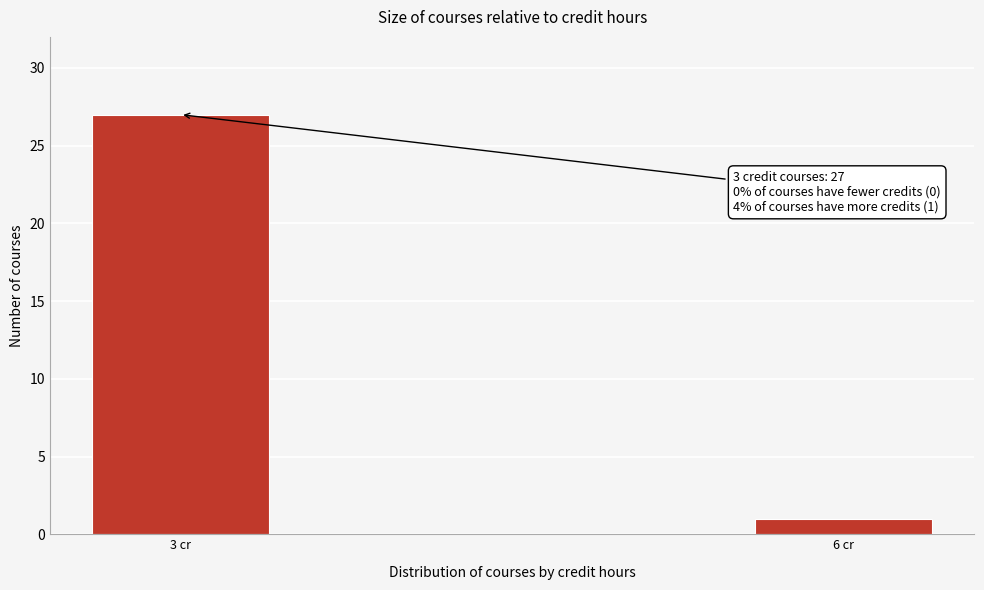

Reading left to right, what are all the values shown in this chart?

27	1